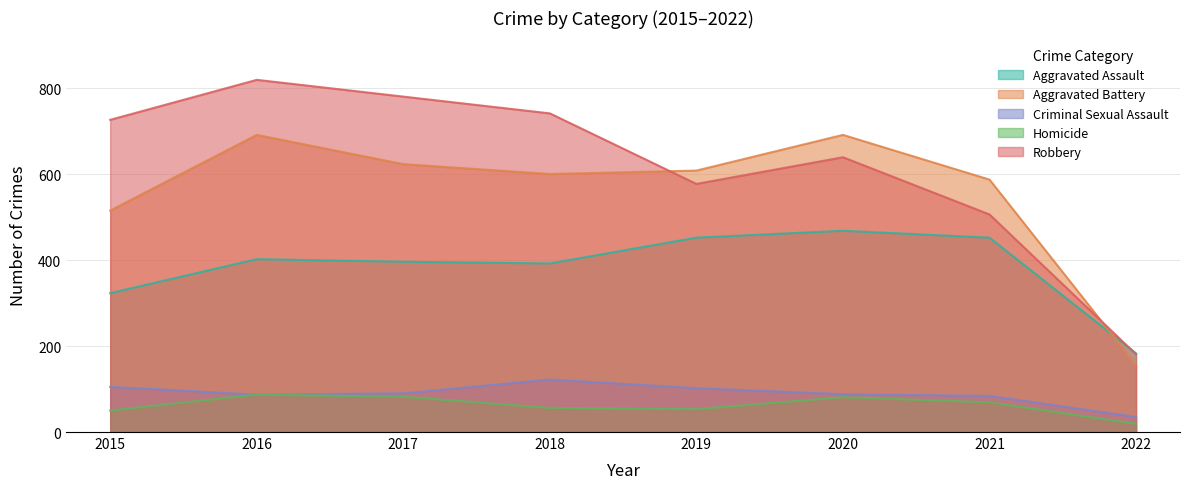

Reading left to right, what are all the values shown in this chart?

Aggravated Assault: 2015=323	2016=402	2017=396	2018=392	2019=452	2020=468	2021=452	2022=183
Aggravated Battery: 2015=515	2016=691	2017=623	2018=600	2019=608	2020=691	2021=587	2022=156
Criminal Sexual Assault: 2015=105	2016=87	2017=90	2018=122	2019=102	2020=88	2021=84	2022=35
Homicide: 2015=50	2016=87	2017=82	2018=56	2019=53	2020=81	2021=69	2022=19
Robbery: 2015=726	2016=819	2017=780	2018=741	2019=577	2020=639	2021=506	2022=181